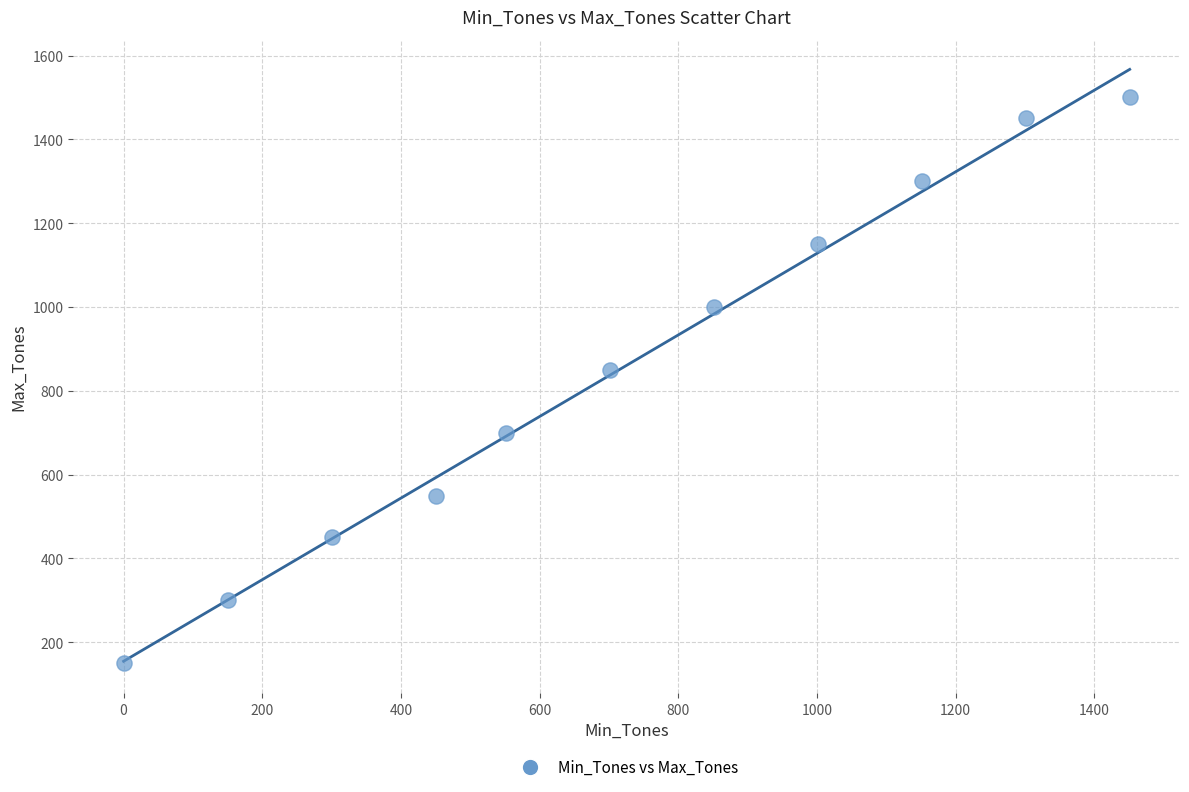

What Y value in the scatter plot is closest to 825?

850